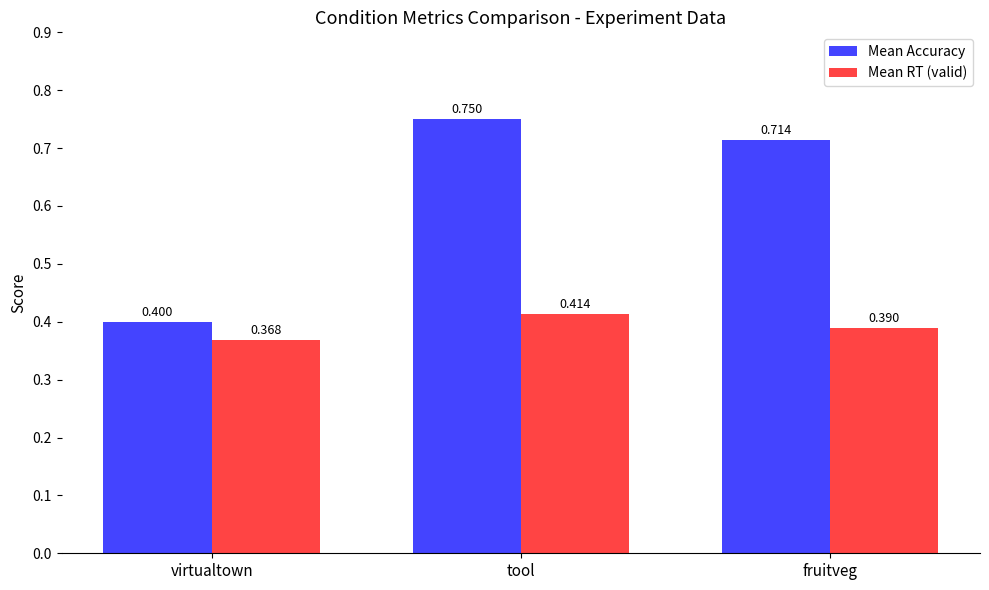

What value does the Mean RT (valid) series have at tool?

0.4